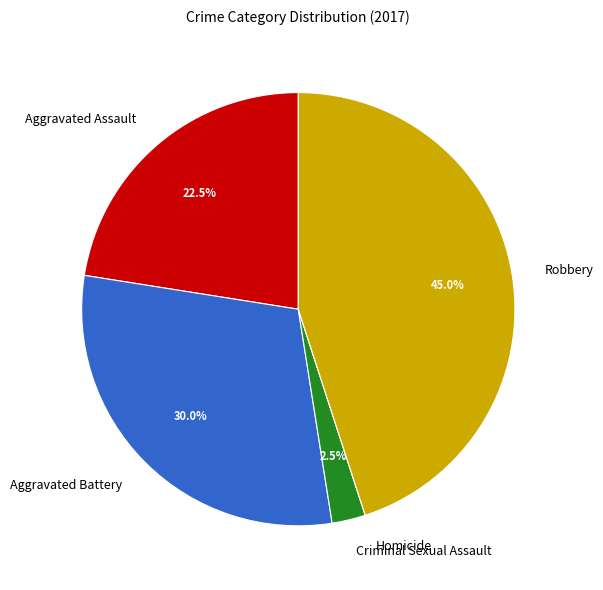

Which has a higher value, Criminal Sexual Assault or Robbery?

Robbery